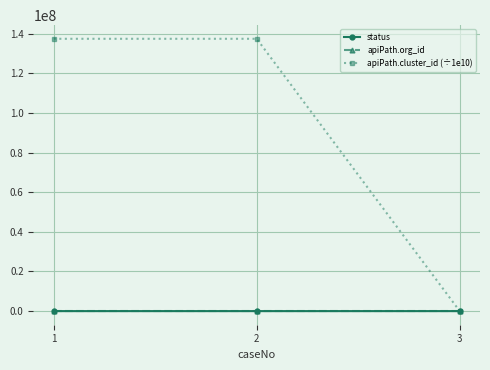

What is the spread (max minus min) of values at 1?

137393306.7